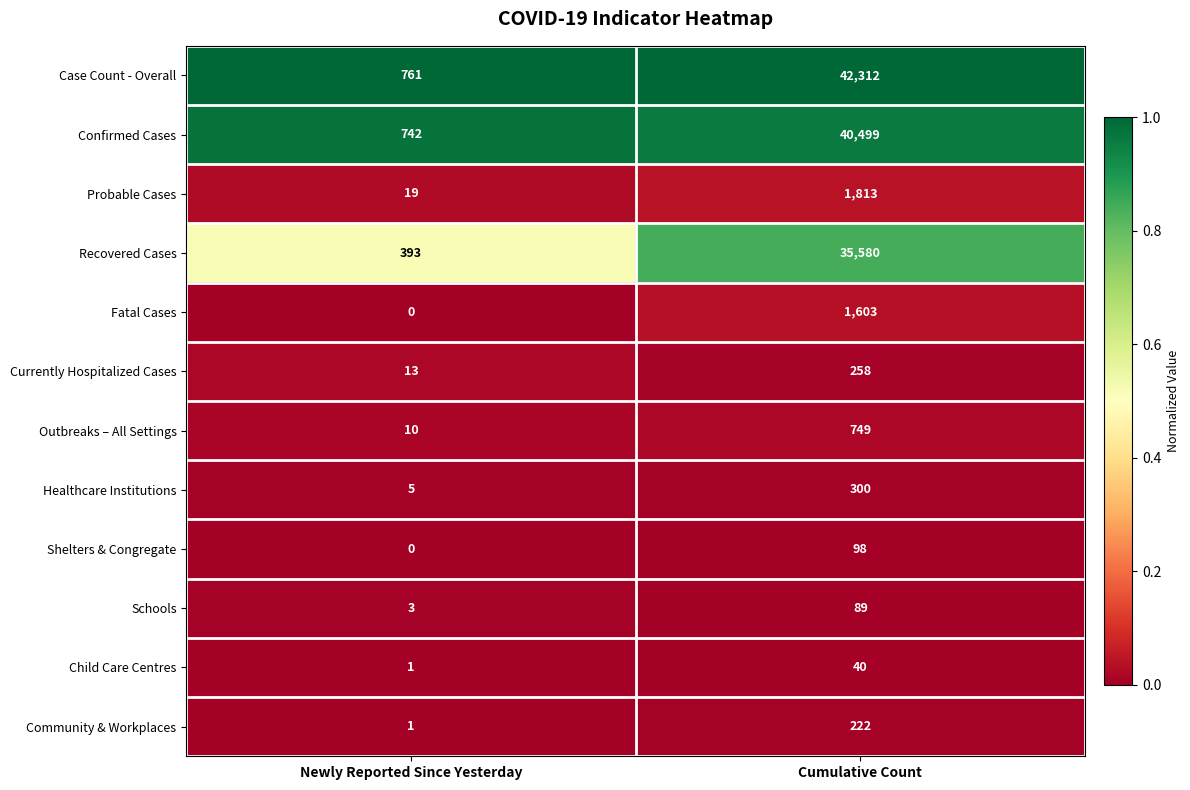

Which series changed the most between Newly Reported Since Yesterday and Cumulative Count?

Case Count - Overall